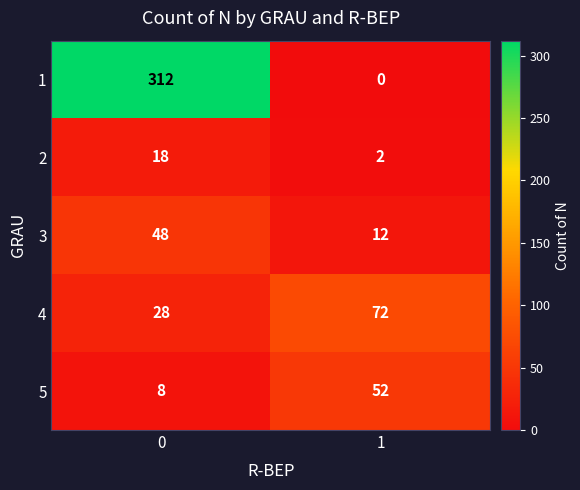

Reading left to right, what are all the values shown in this chart?

1: 312	0
2: 18	2
3: 48	12
4: 28	72
5: 8	52